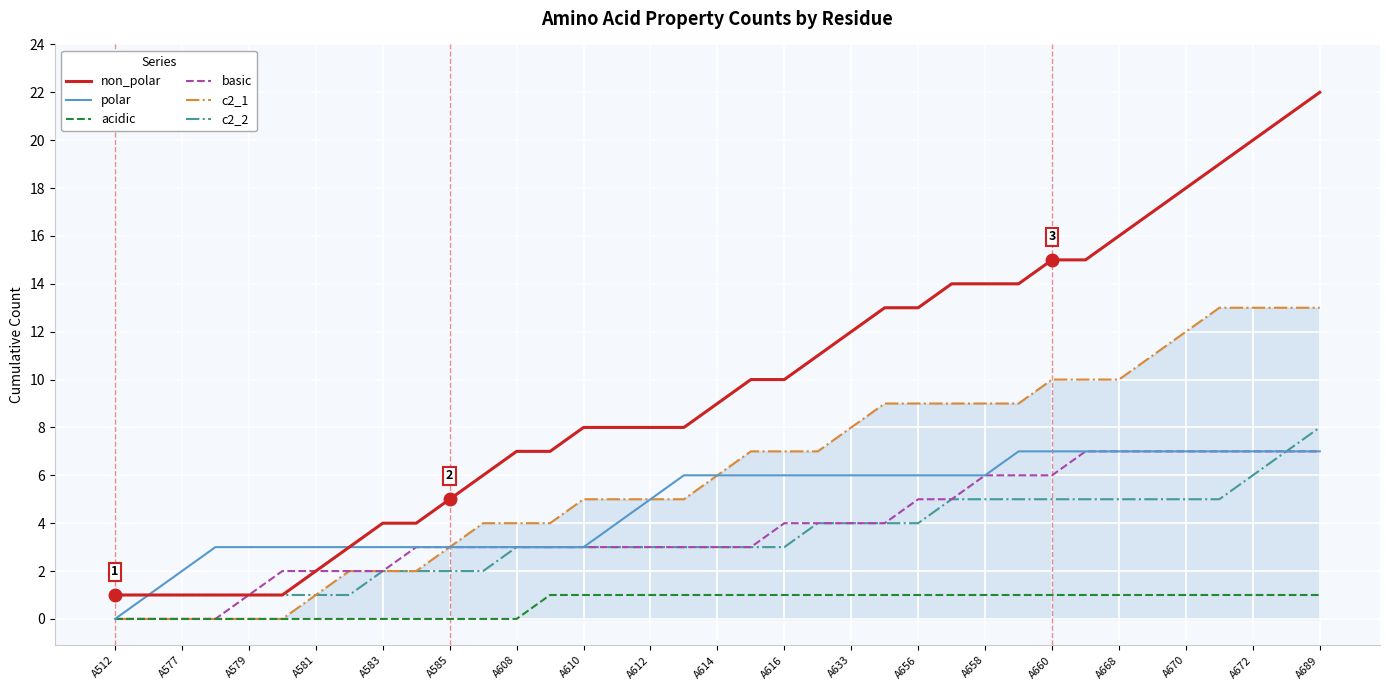

Count the basic values in the range 3 to 6.

20